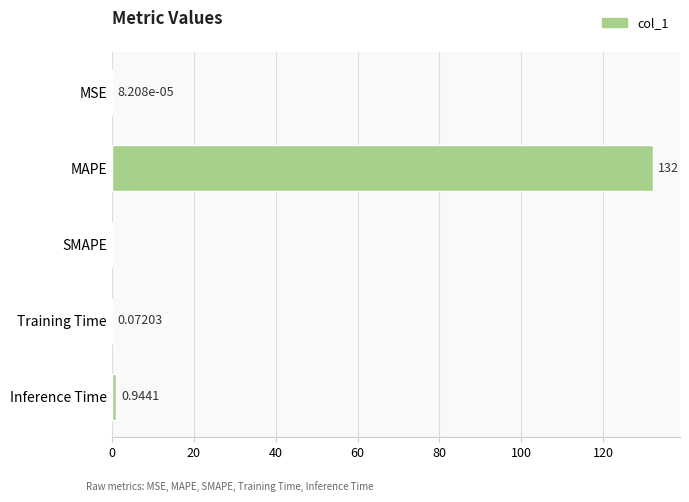

Where is the data nearest to the value 66?

Inference Time